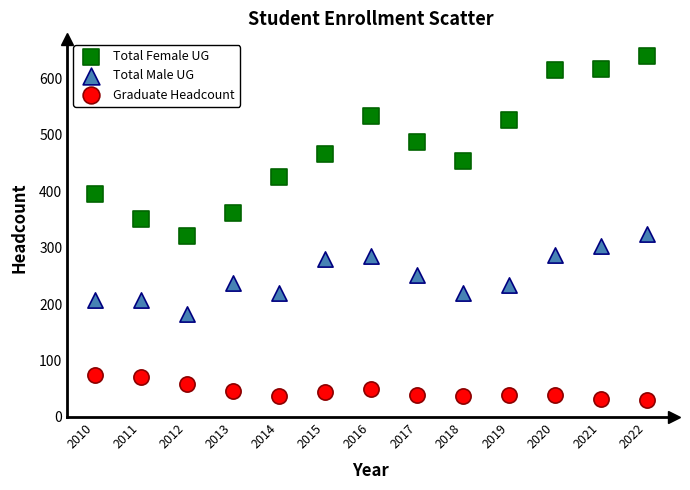

Which series has the widest spread of Y values?

Total Female UG